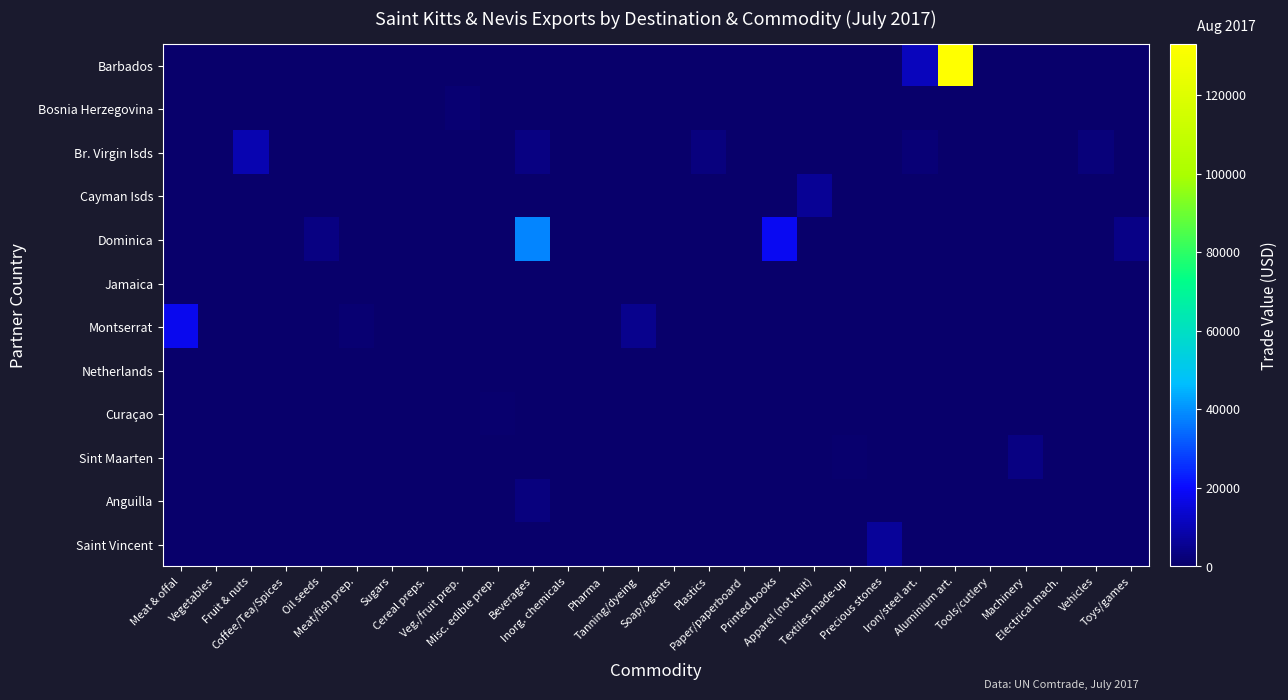

How many series are shown in this chart?

12